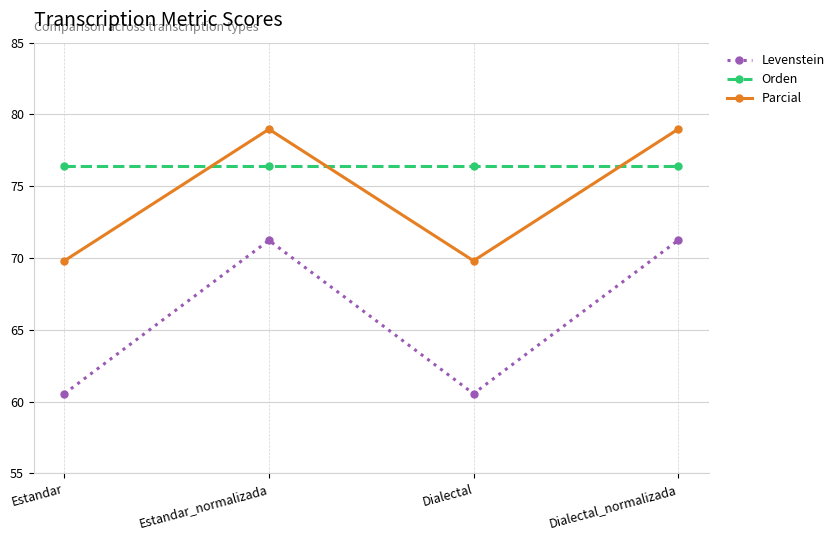

Which series has the largest total across all categories?

Orden